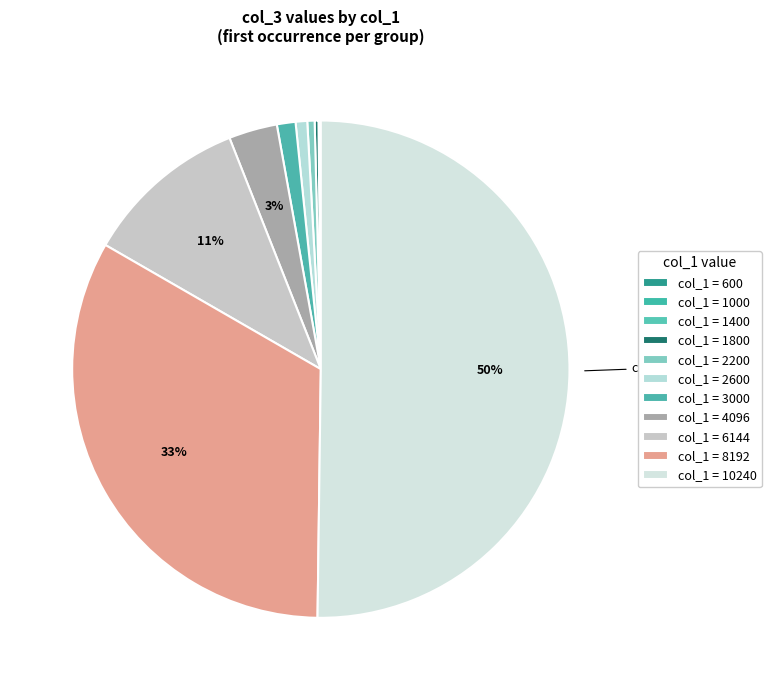

How many slices are in this pie chart?

11